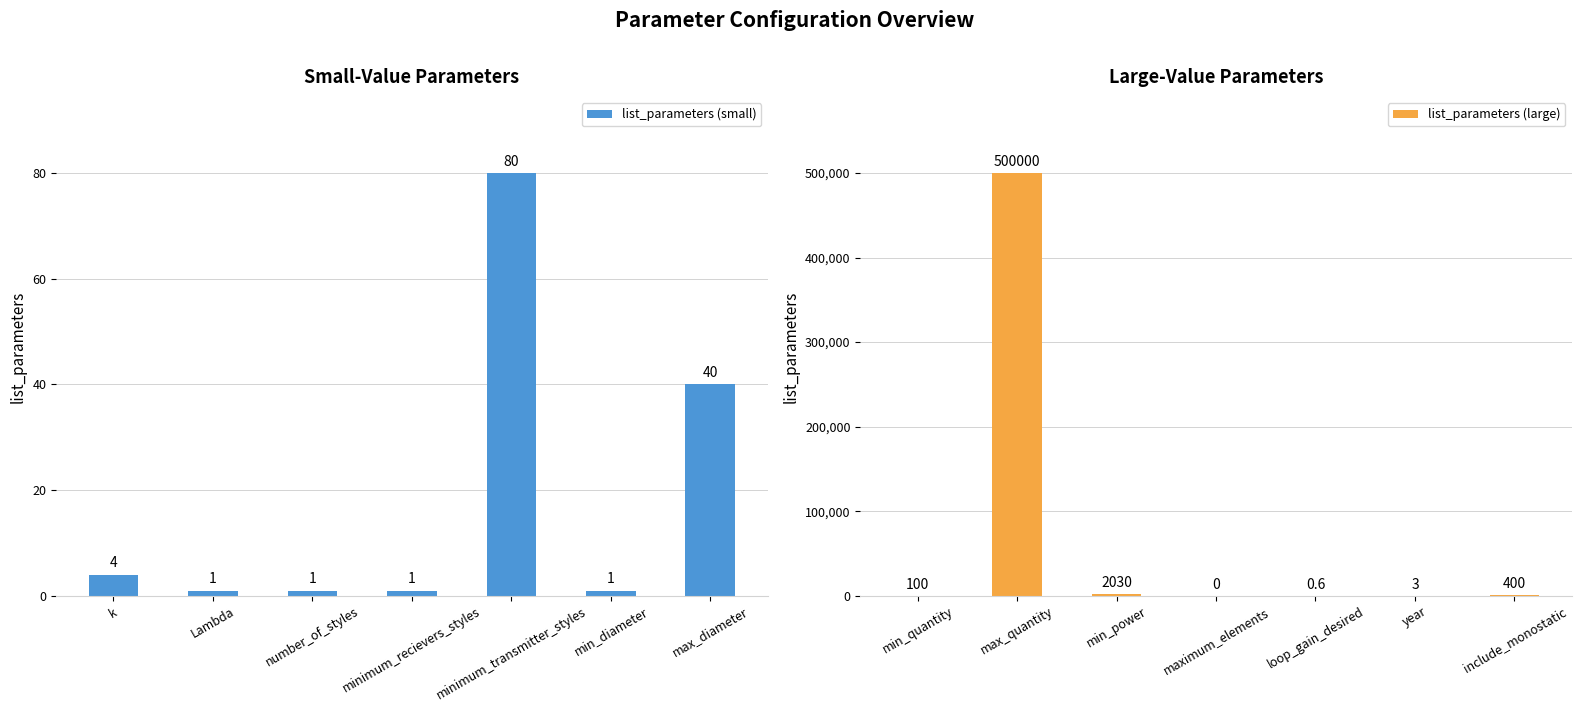

Is it true that list_parameters (small) equals 60 at max_diameter?

False